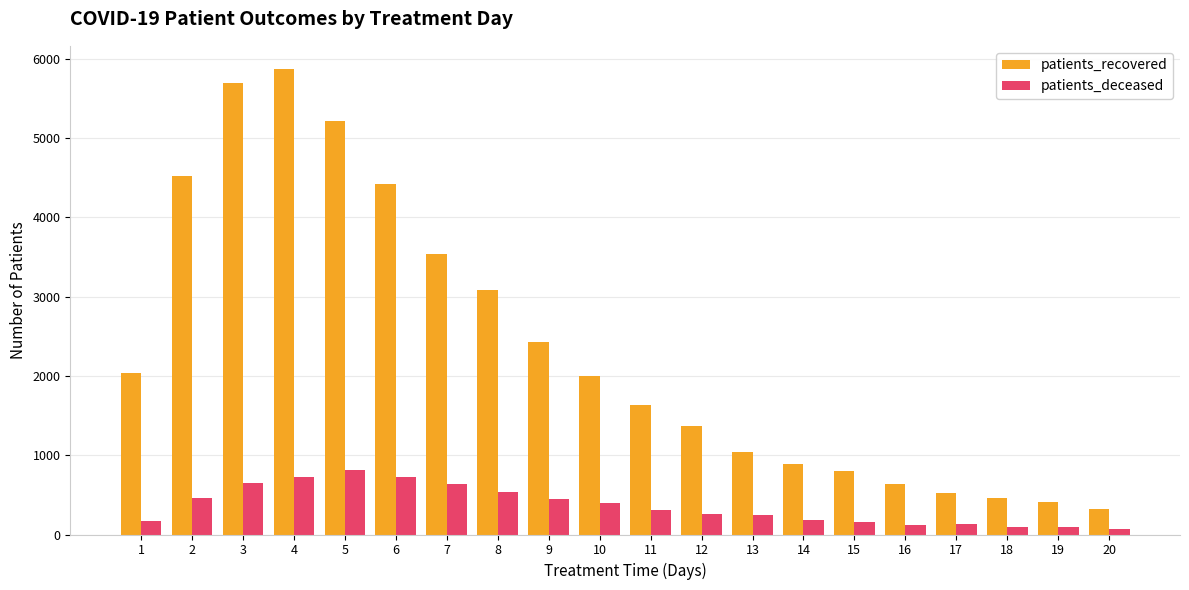

What is the total value across all series at 3?

6348